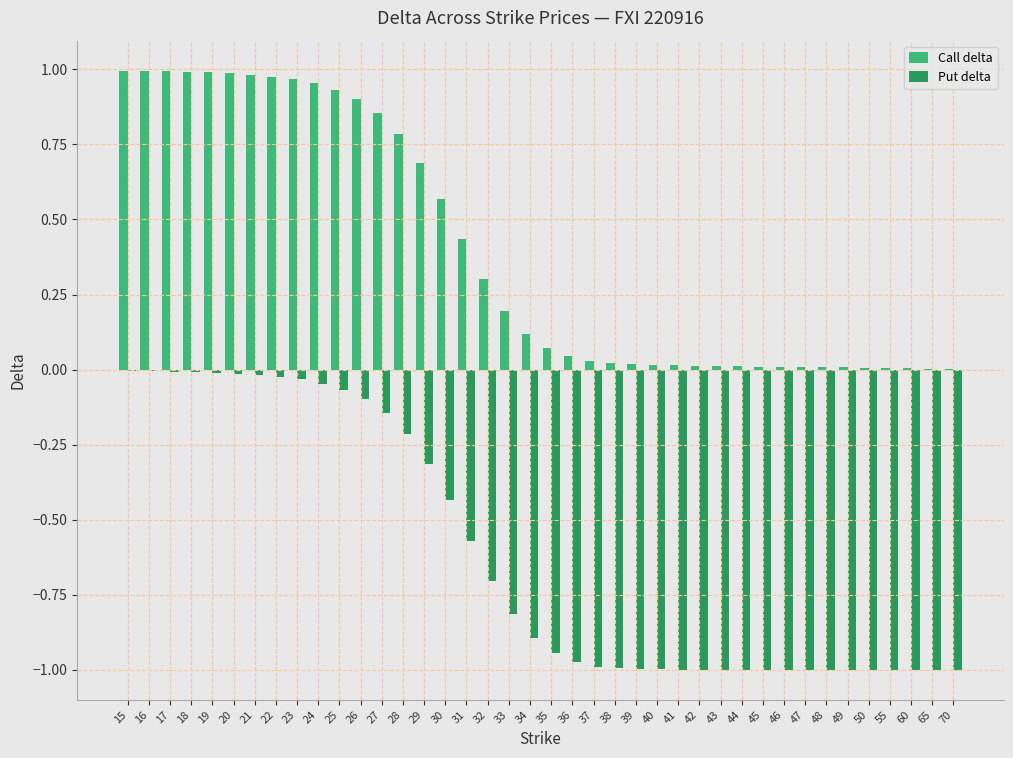

Which series has the largest range (max minus min)?

Put delta